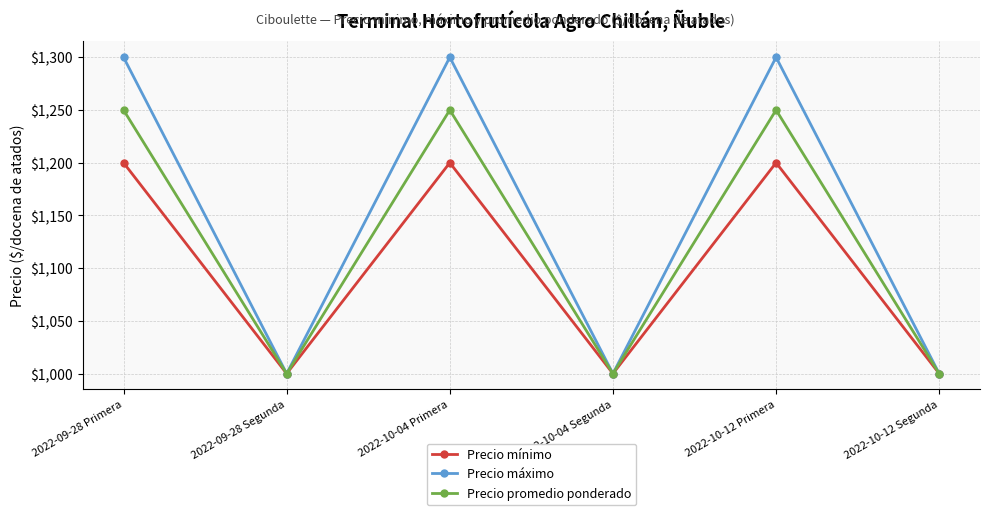

The Precio mínimo series shows 1200 at 2022-10-04 Primera. True or false?

True